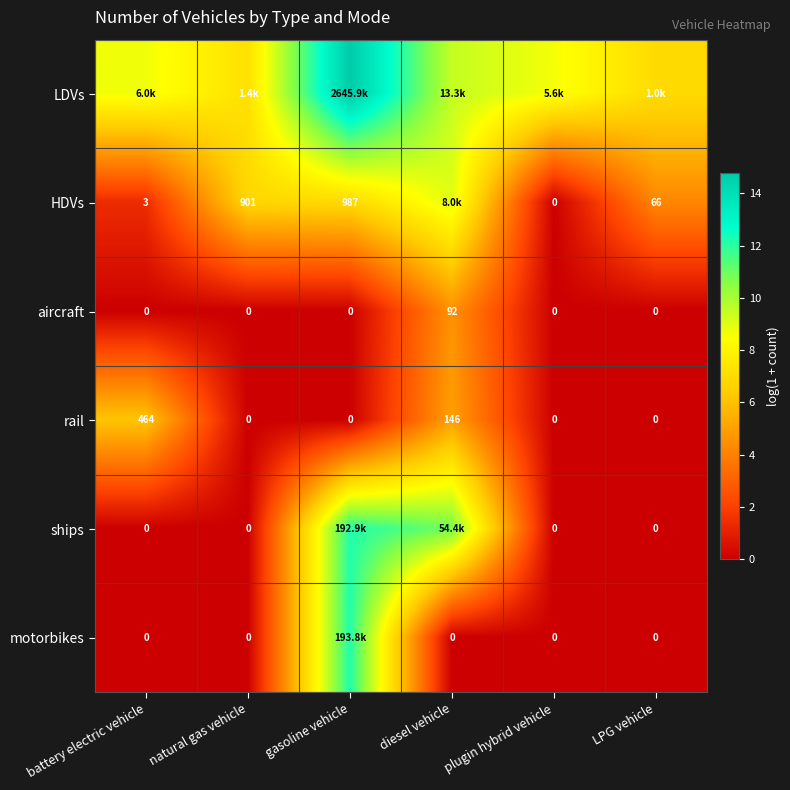

True or false: rail has a value of 0.0 at gasoline vehicle.

True